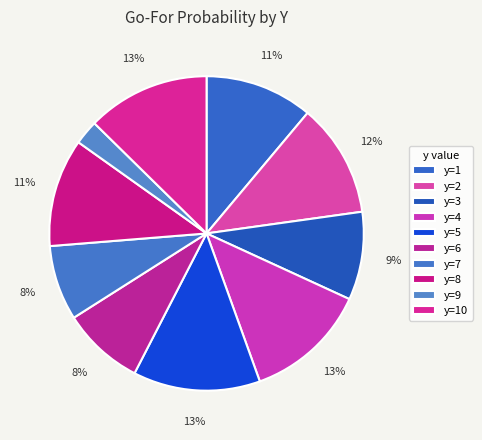

Count the number of slices in the pie.

10